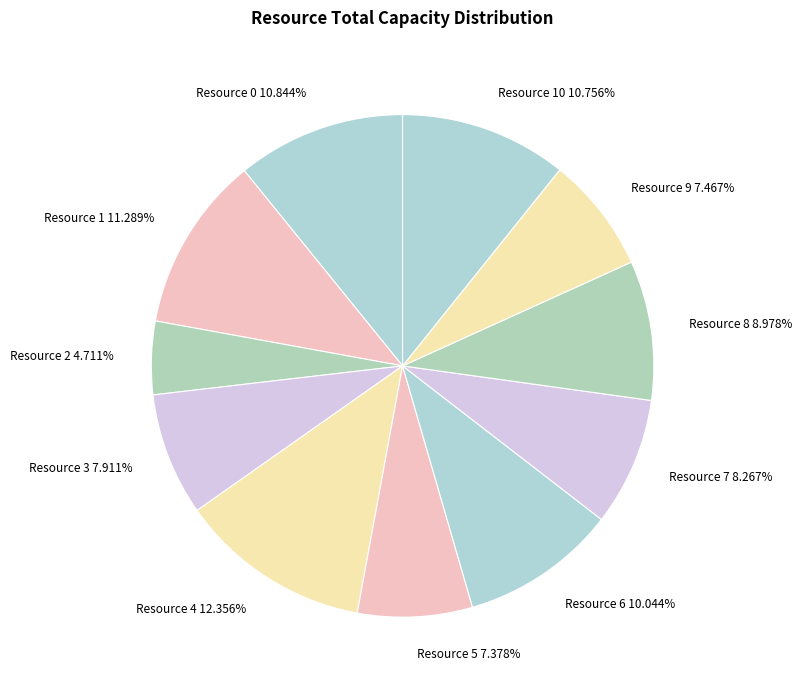

To the nearest percent, what portion does Resource 7 represent?

8%